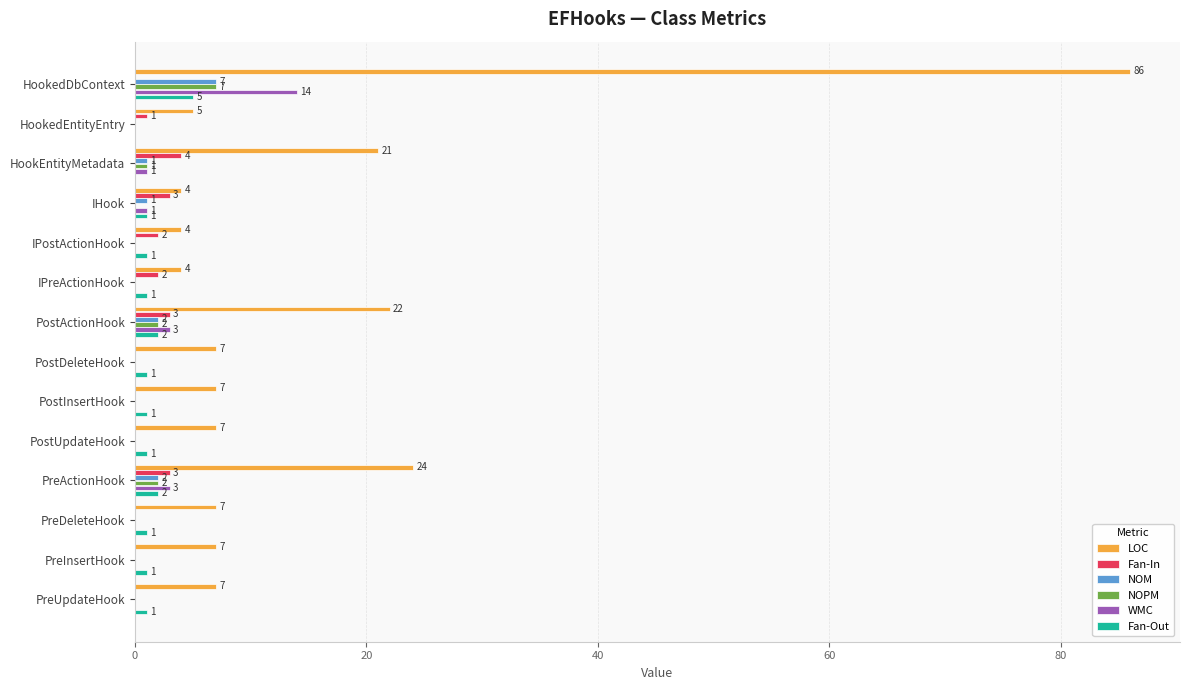

Is it true that WMC equals 14 at HookedDbContext?

True